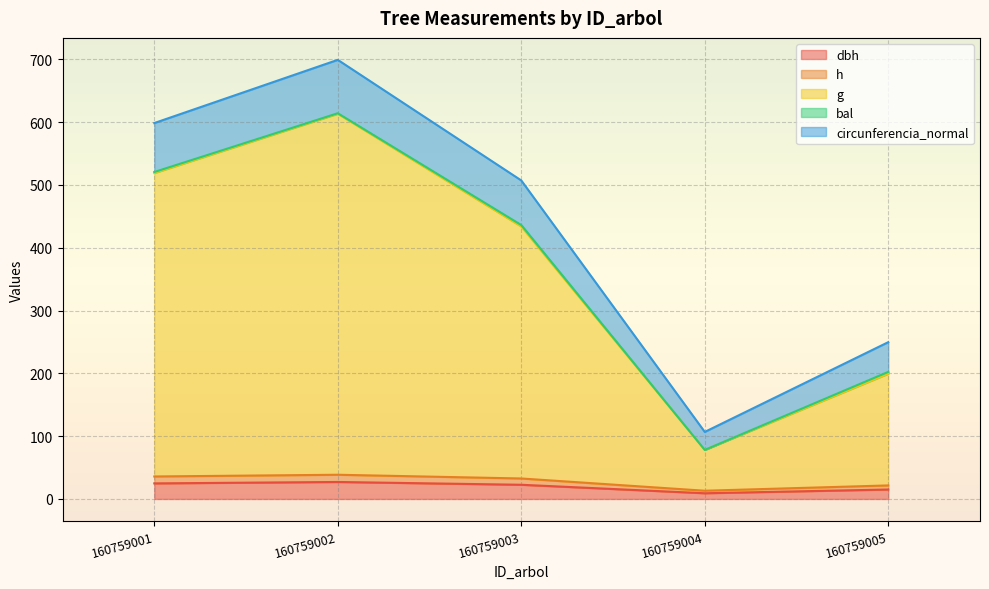

At which category is the sum across all series the highest?

160759002